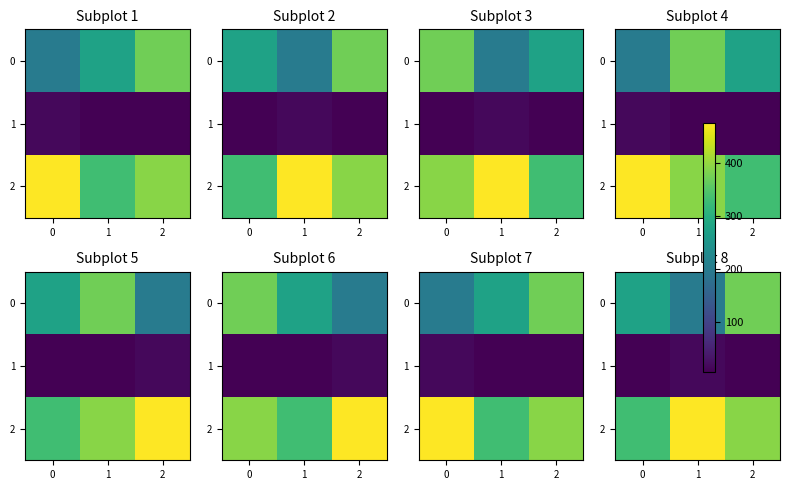

How many 0 values are between 202 and 373?

3